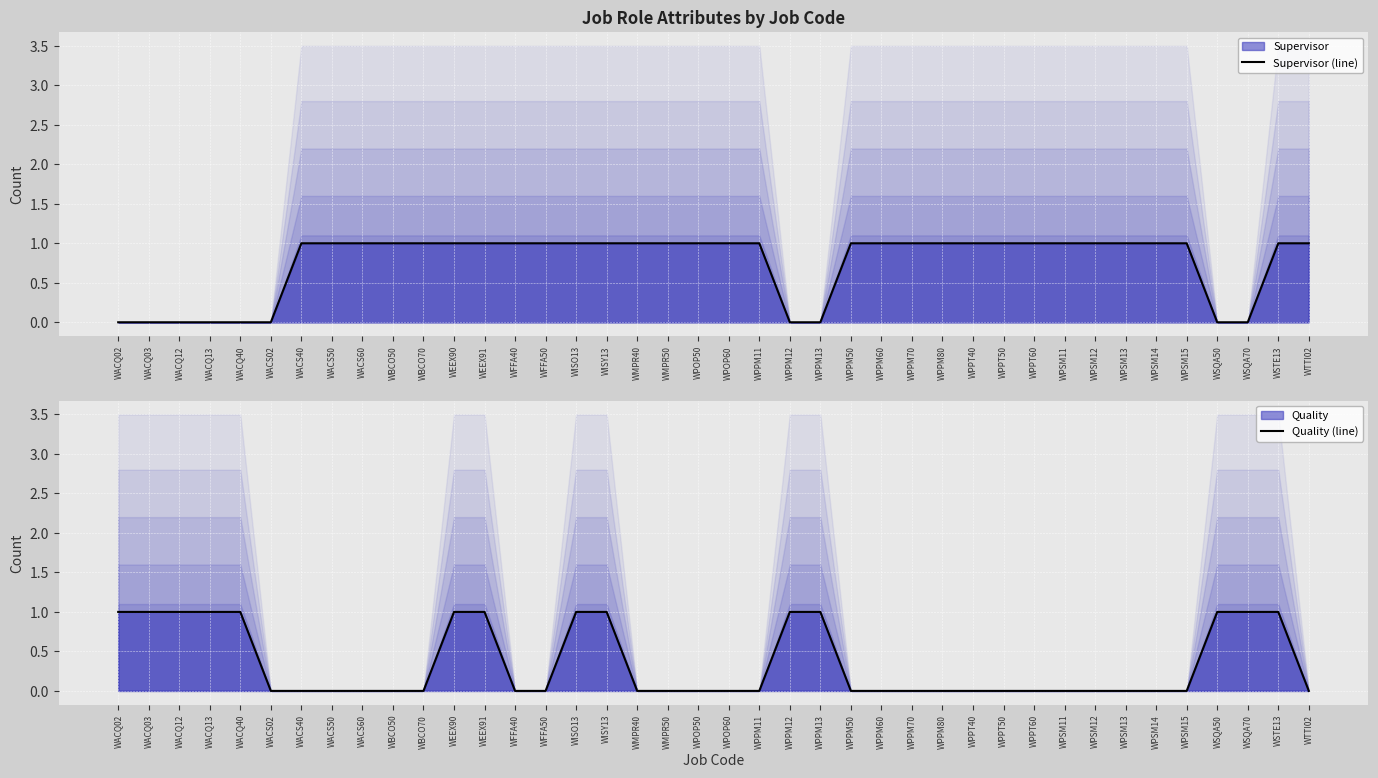

The value of Supervisor (line) at WPPM12 is 0. True or false?

True